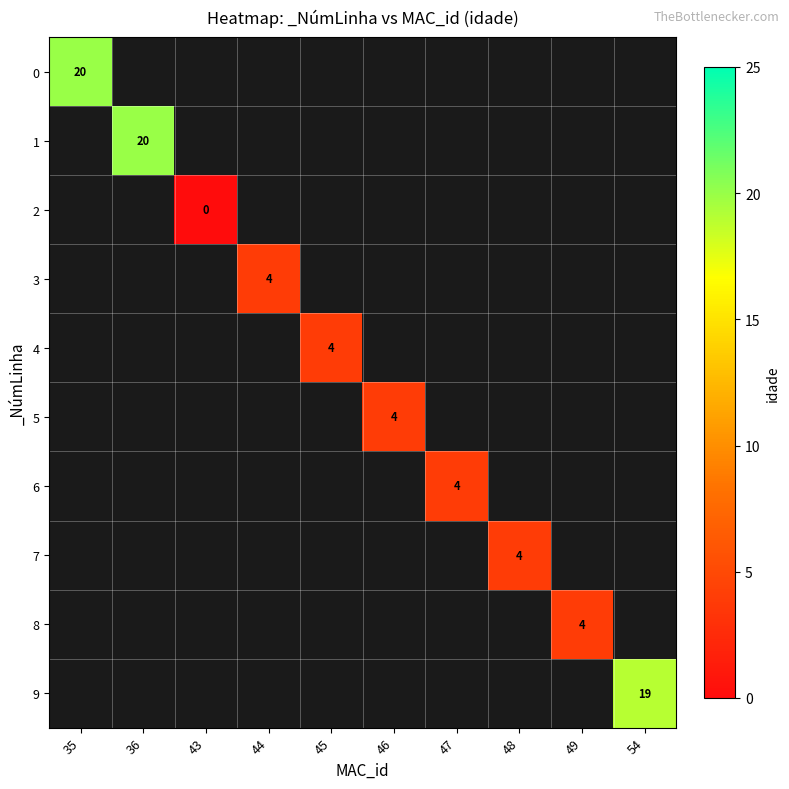

Is it true that 9 equals 19 at 54?

True